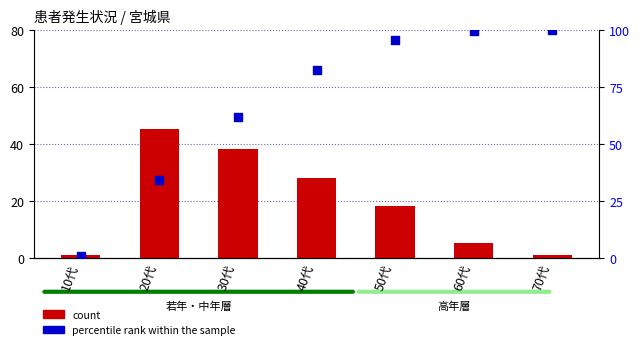

What are all the series names shown in the legend?

count, percentile rank within the sample